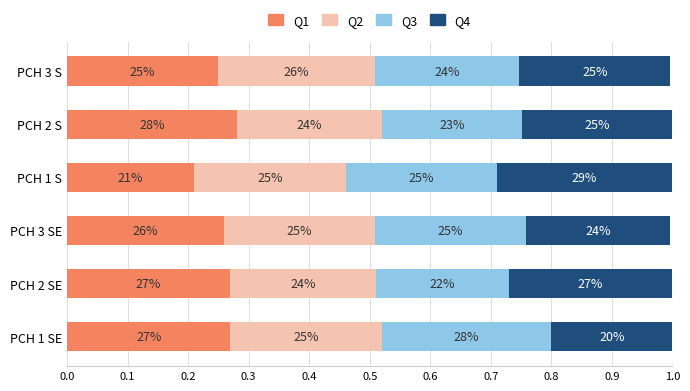

What is the minimum value for Q1?

0.2